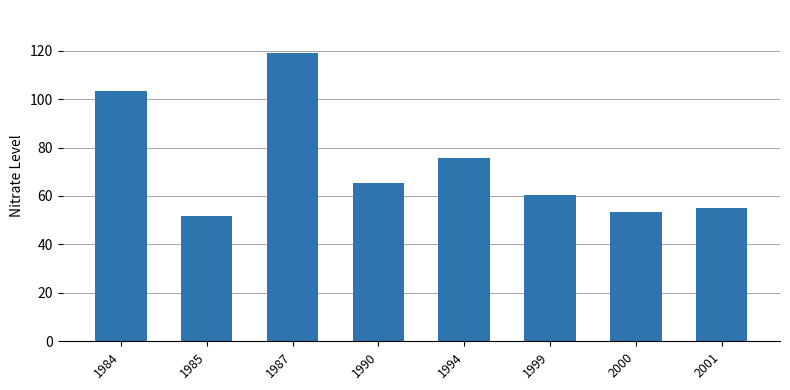

Rank the categories by value from highest to lowest.

1987, 1984, 1994, 1990, 1999, 2001, 2000, 1985